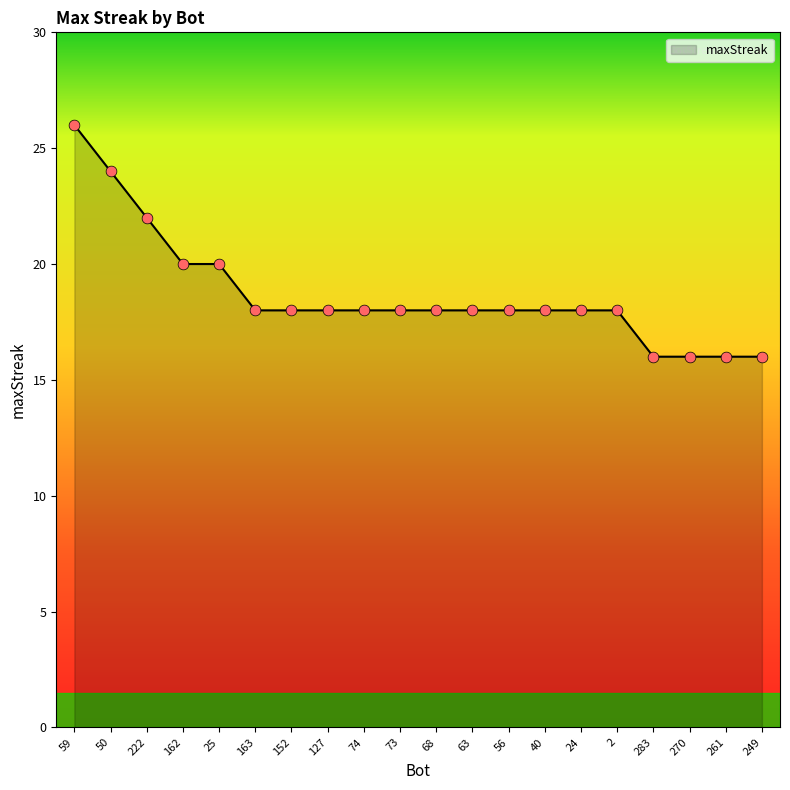

What is the change in value from 222 to 68?

-4